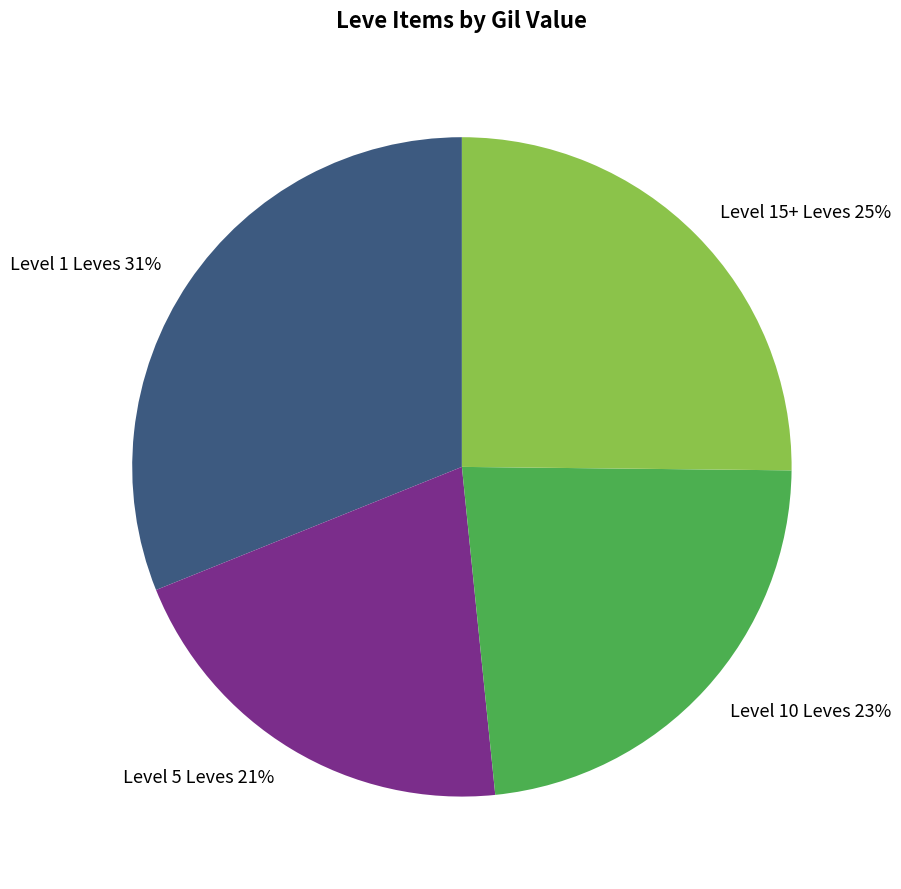

Rank the categories by value from lowest to highest.

Level 5 Leves 21%, Level 10 Leves 23%, Level 15+ Leves 25%, Level 1 Leves 31%